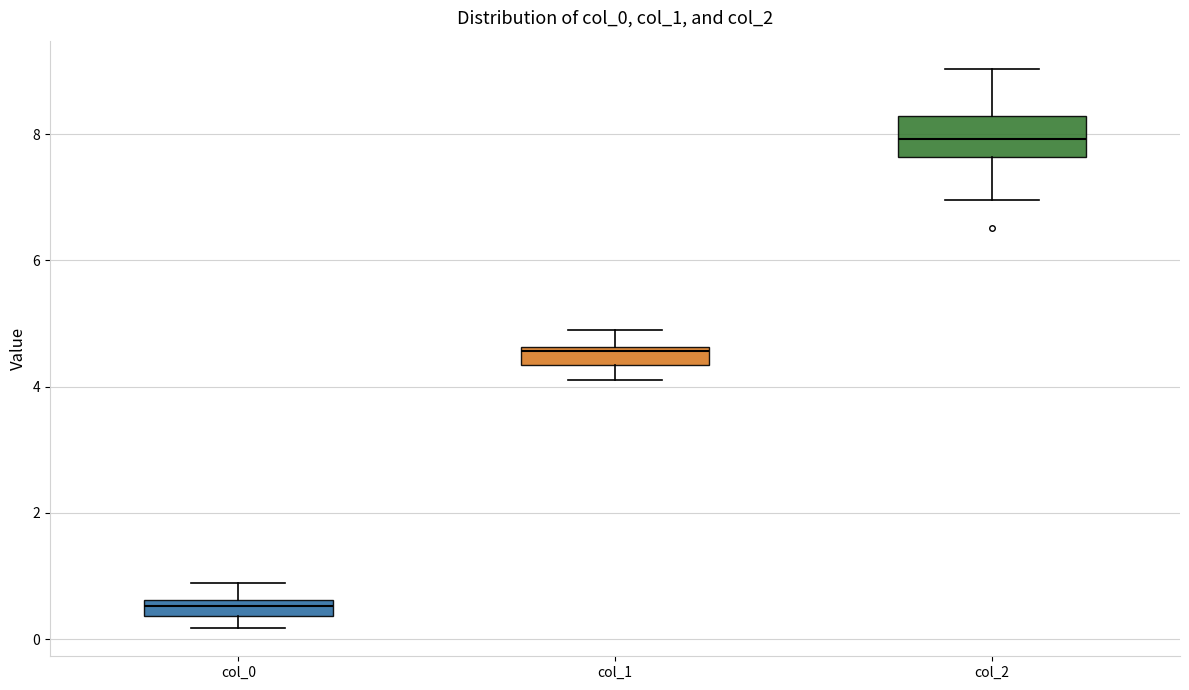

Which box is the tallest, from its lower edge to its upper edge?

col_2